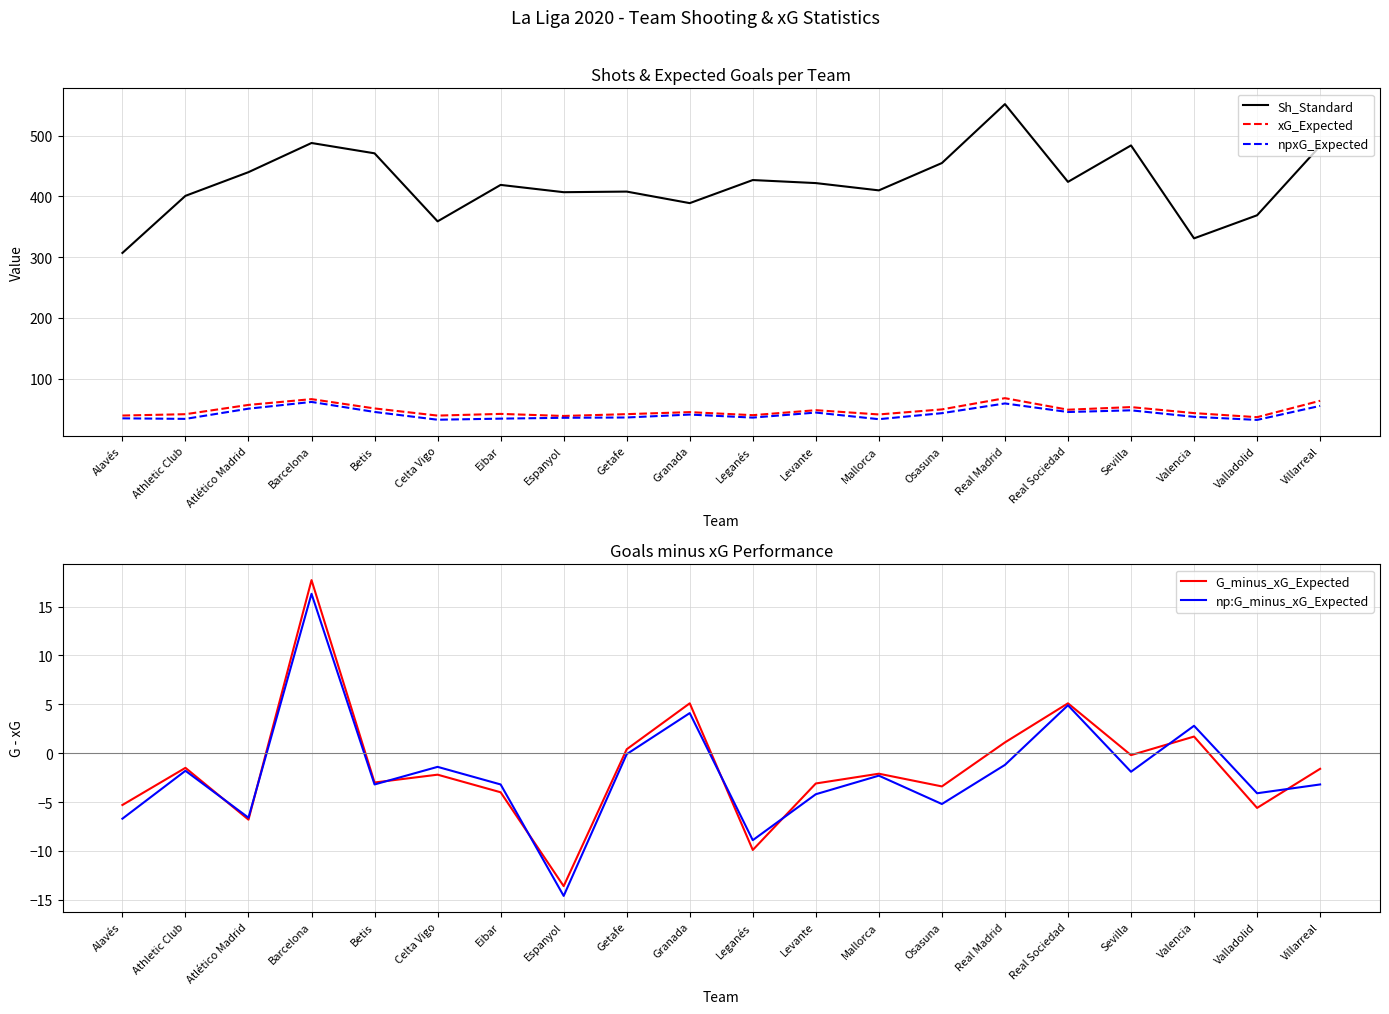

What is the lowest value of the G_minus_xG_Expected series?

-13.6